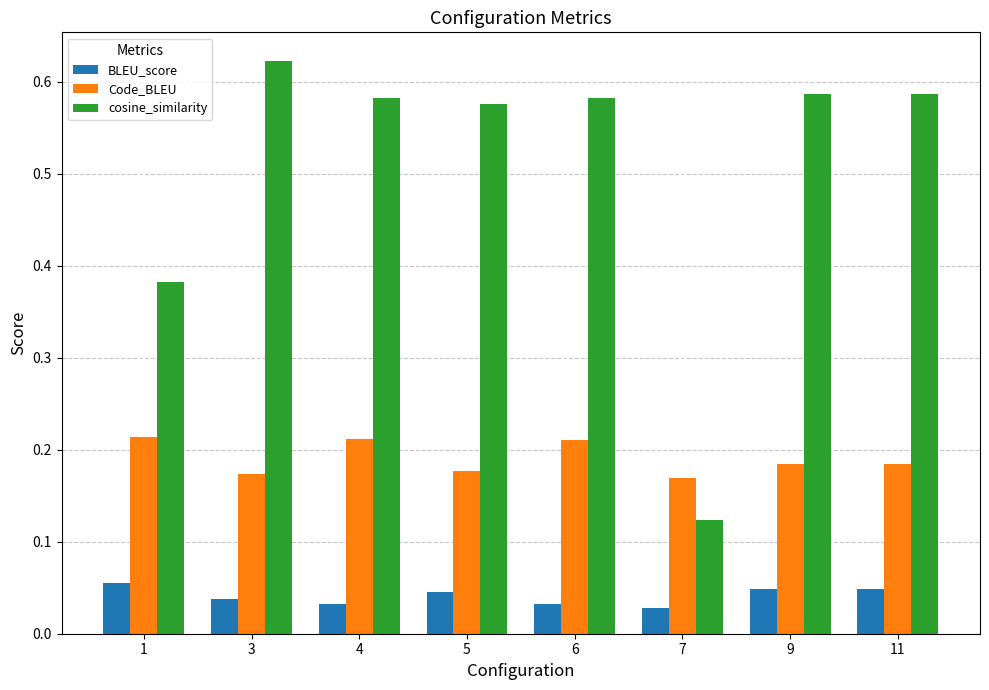

What is the difference between the cosine_similarity values at 3 and 7?

0.5